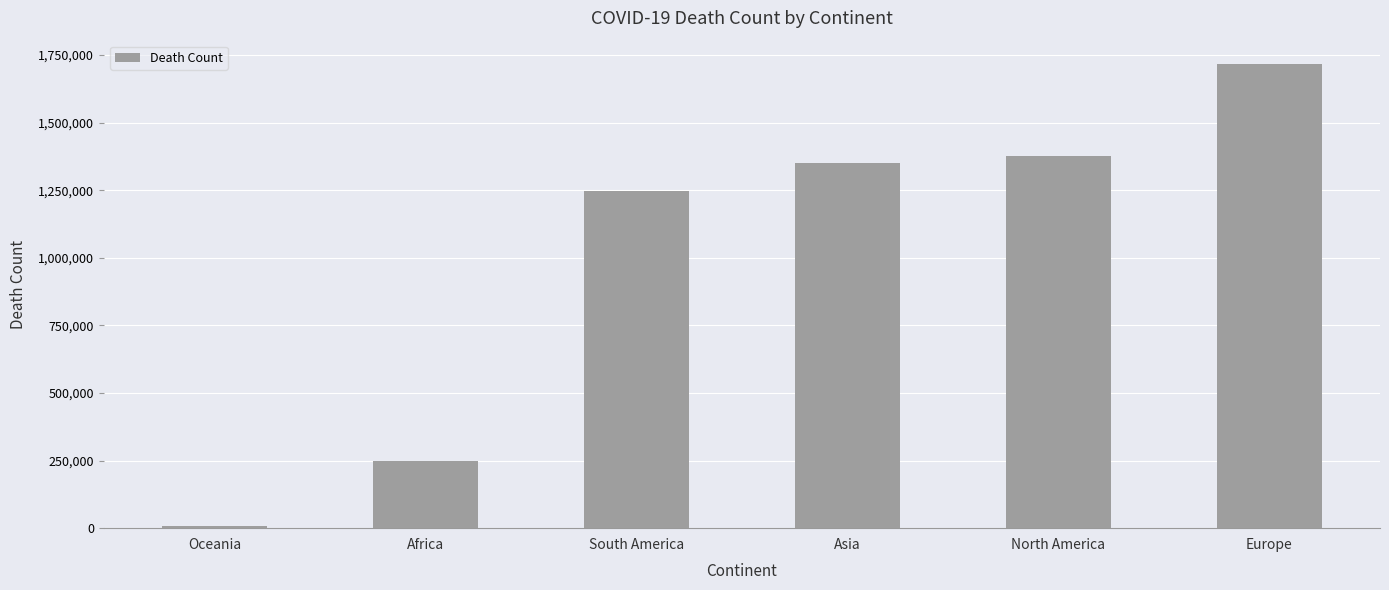

List the labels in order of value, largest first.

Europe, North America, Asia, South America, Africa, Oceania